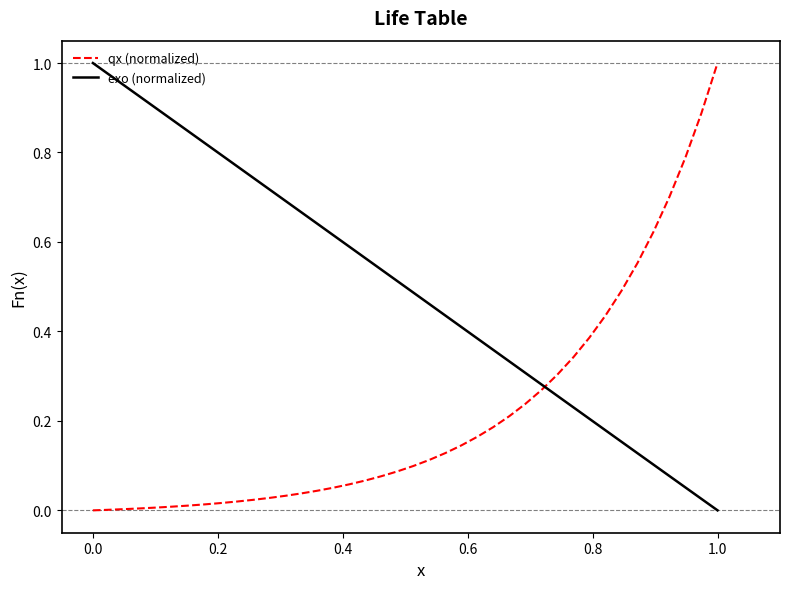

Which series has the largest total across all categories?

exo (normalized)